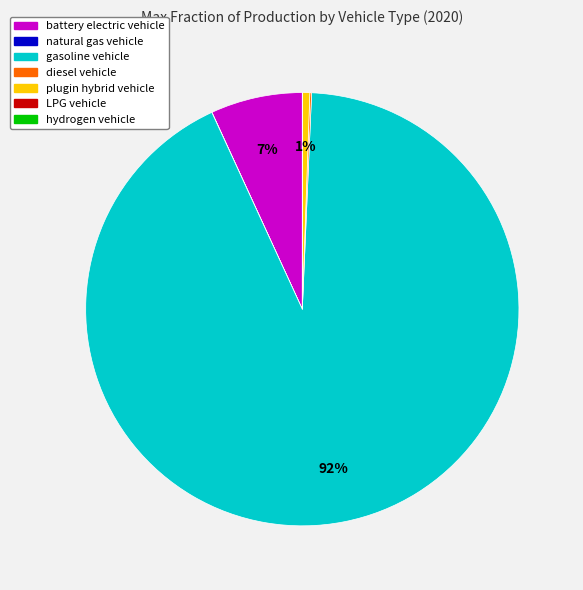

Combined, do gasoline vehicle and battery electric vehicle account for over 50%?

Yes